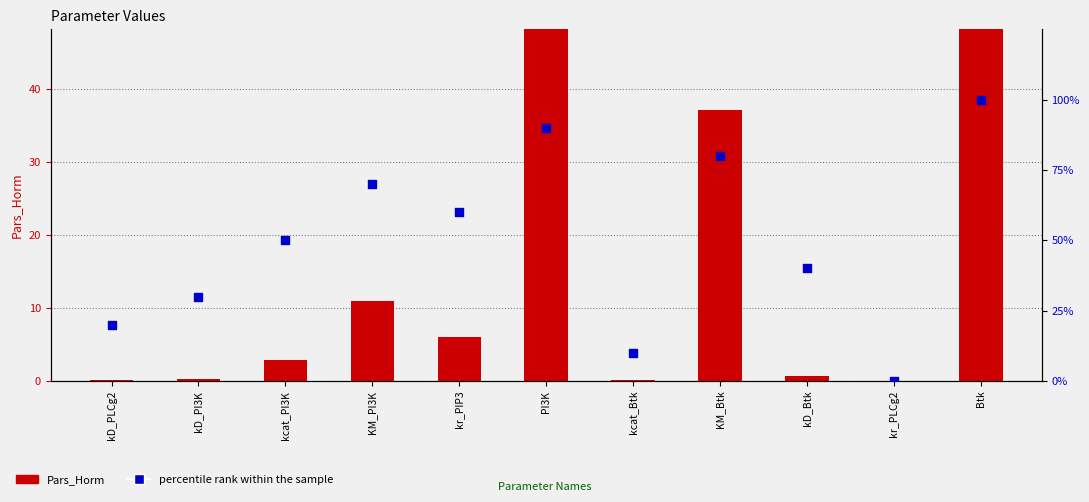

At how many categories does at least one series exceed 8240?

1